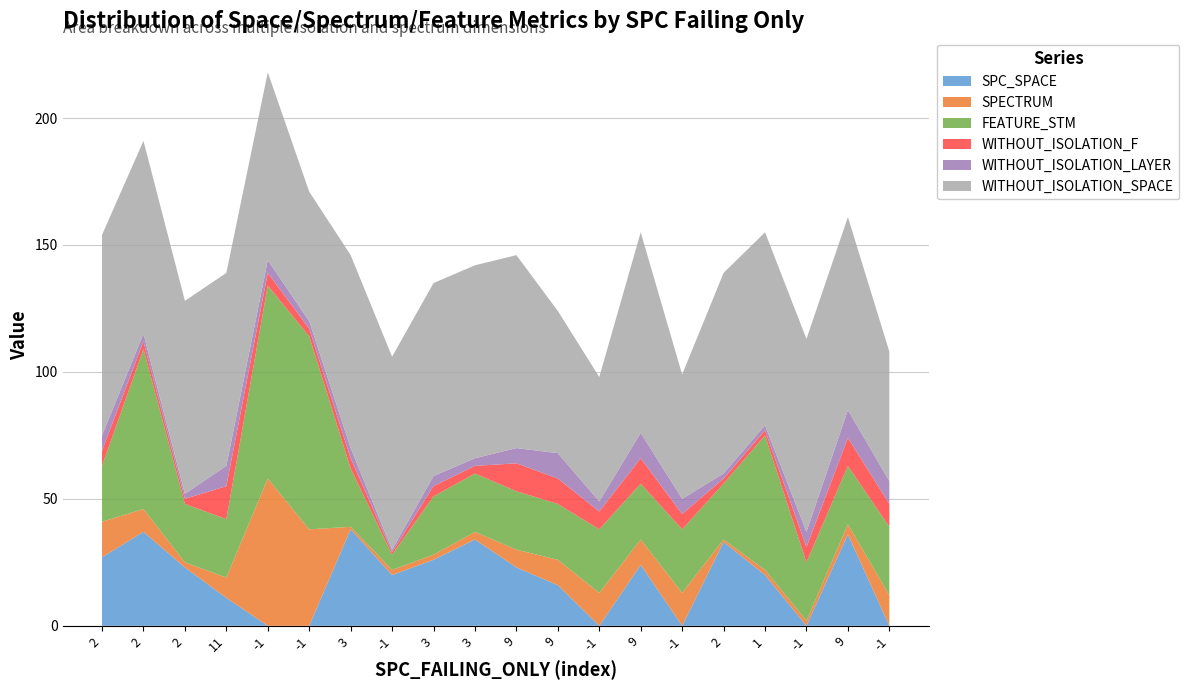

Reading left to right, what are all the values shown in this chart?

SPC_SPACE: 27	37	23	11	0	0	38	20	26	34	23	16	0	24	0	33	20	0	36	0
SPECTRUM: 14	9	2	8	58	38	1	2	2	3	7	10	13	10	13	1	2	2	4	12
FEATURE_STM: 22	63	23	23	76	76	23	6	23	23	23	22	25	22	25	22	53	23	23	27
WITHOUT_ISOLATION_F: 6	3	2	13	5	3	4	1	4	3	11	10	7	10	6	2	2	6	11	9
WITHOUT_ISOLATION_LAYER: 6	3	2	8	5	3	4	1	4	3	6	10	4	10	6	2	2	6	11	9
WITHOUT_ISOLATION_SPACE: 79	76	76	76	74	51	76	76	76	76	76	56	49	79	49	79	76	76	76	51